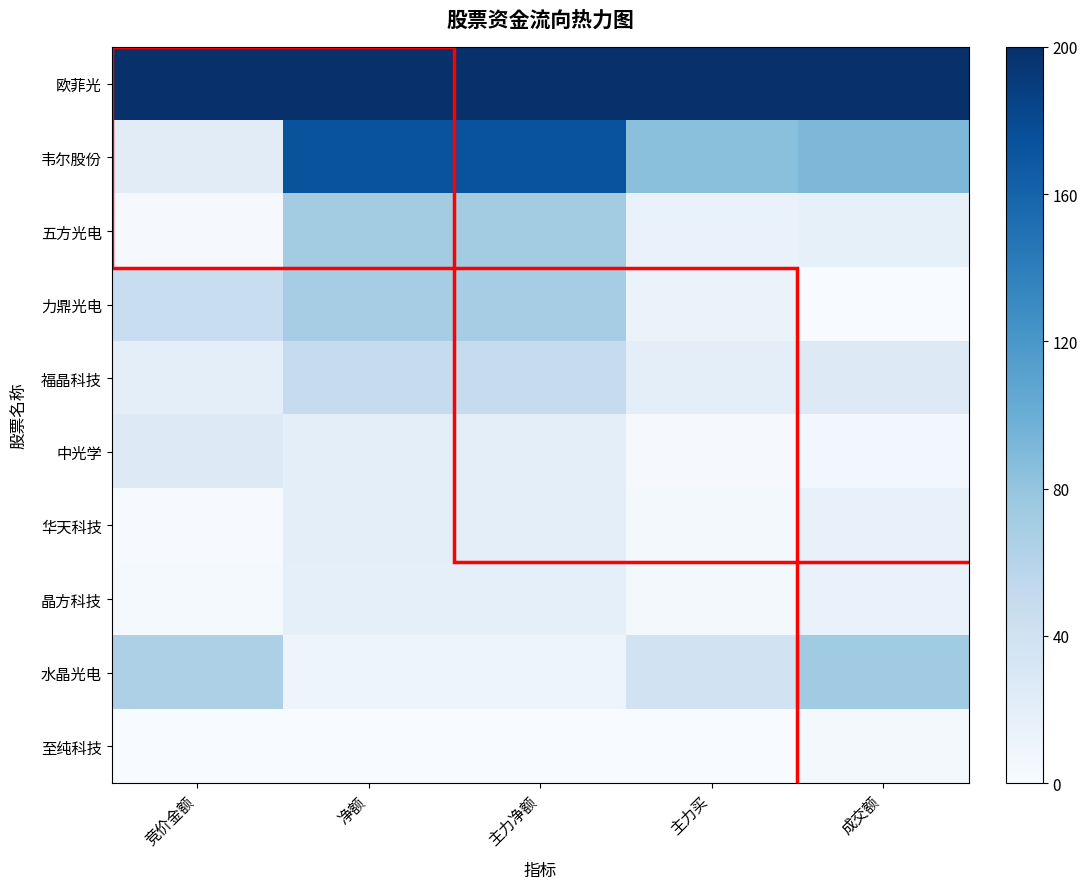

Which series has the widest spread of values?

韦尔股份